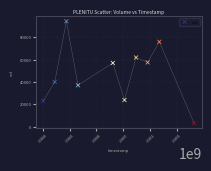

What is the range of X values (max minus min)?

1123200